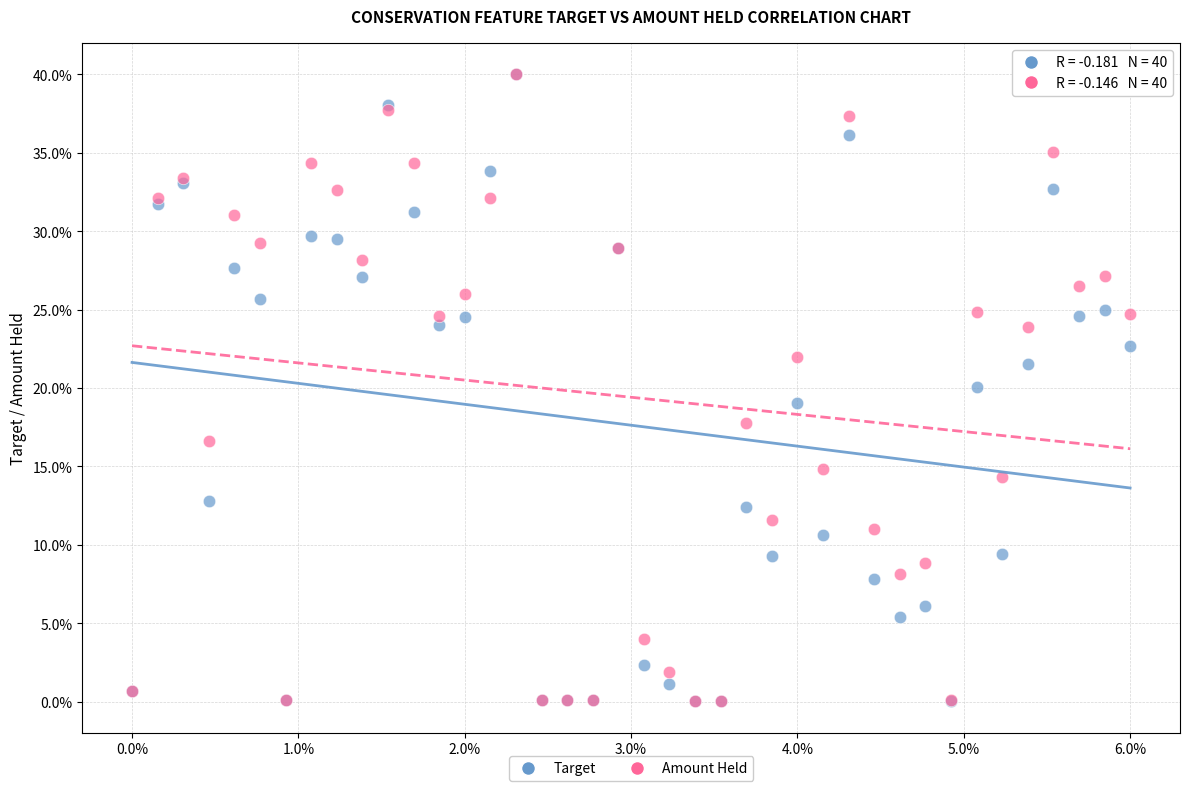

What are all the series names shown in the legend?

Target, Amount Held